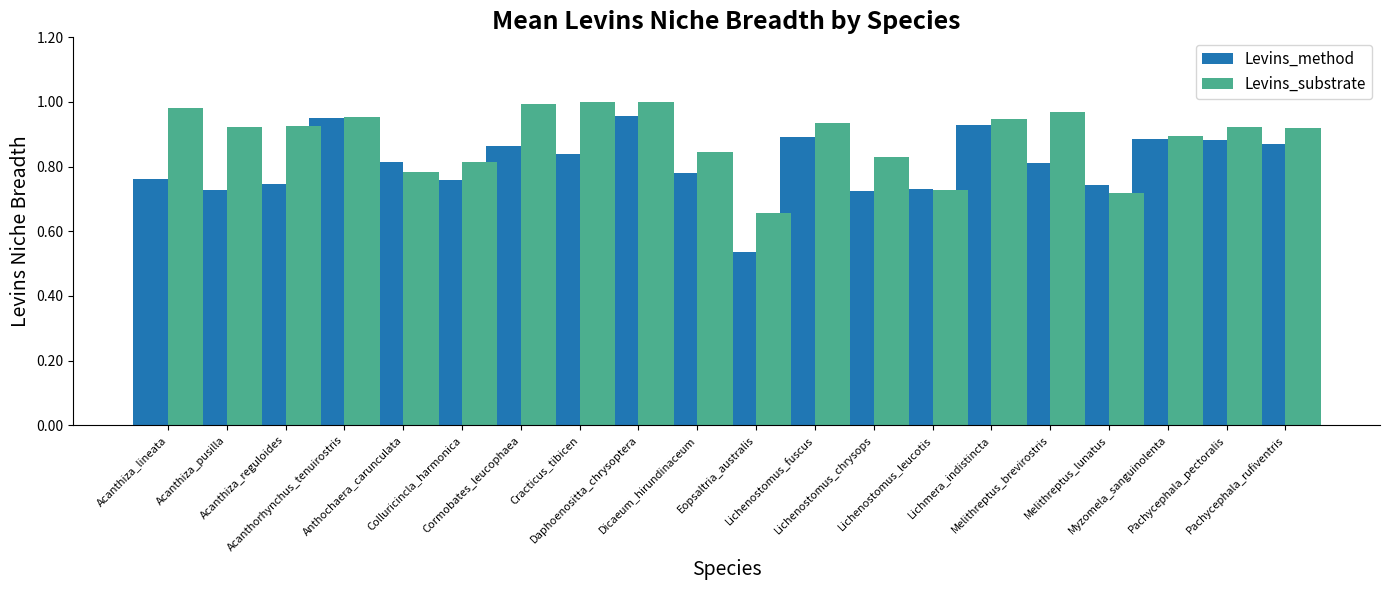

Rank the series by their maximum value, from lowest to highest.

Levins_method, Levins_substrate